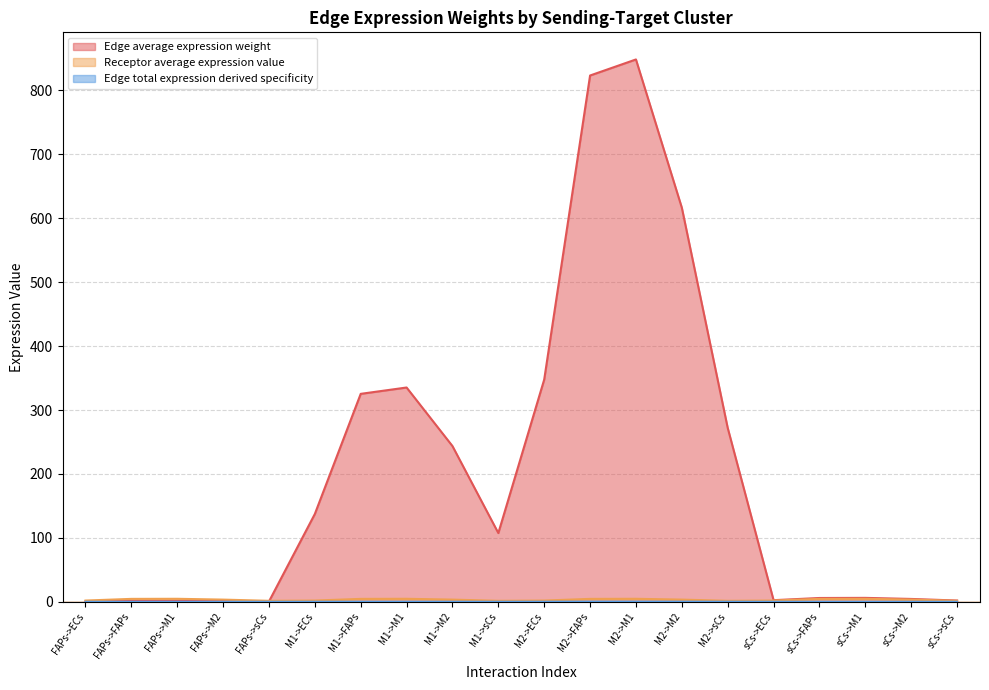

Which series has the largest range (max minus min)?

Edge average expression weight